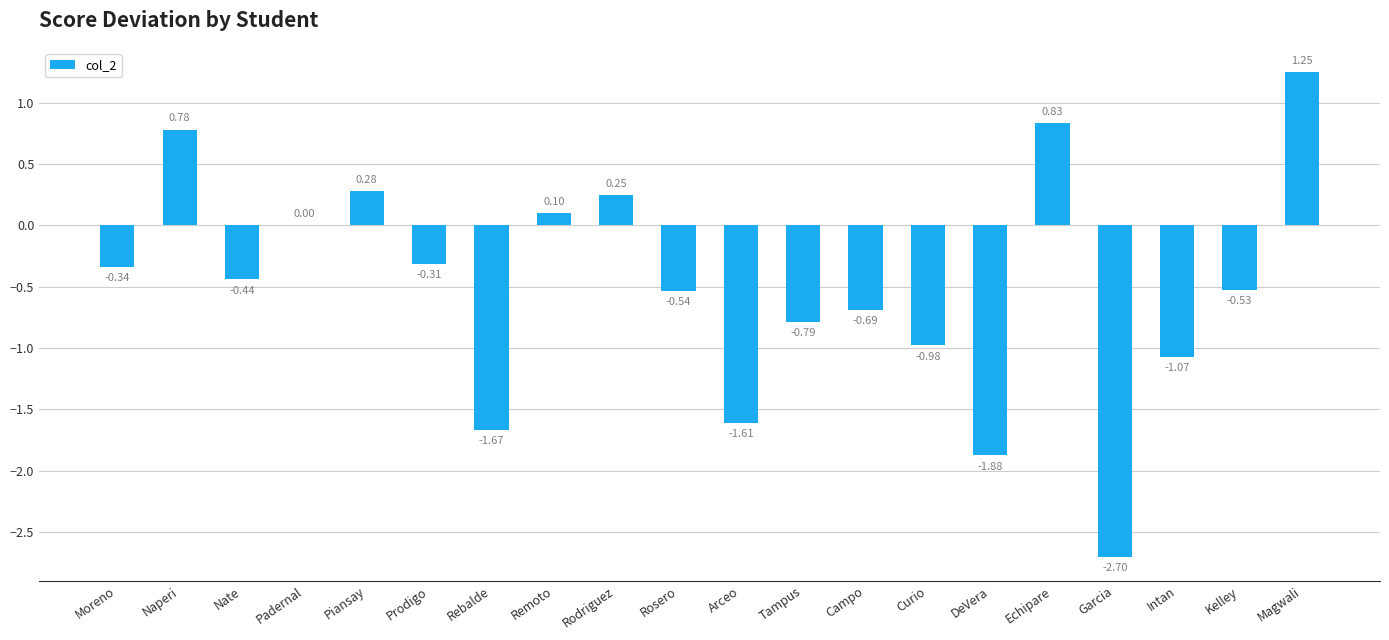

At which category does the chart reach its peak across all series?

Magwali